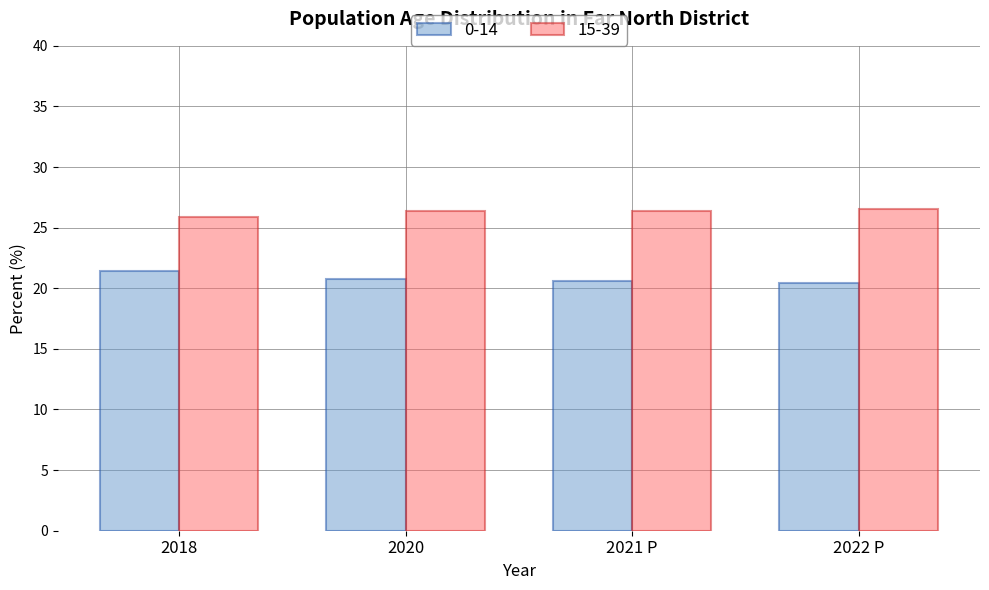

How many distinct data groups are displayed?

2